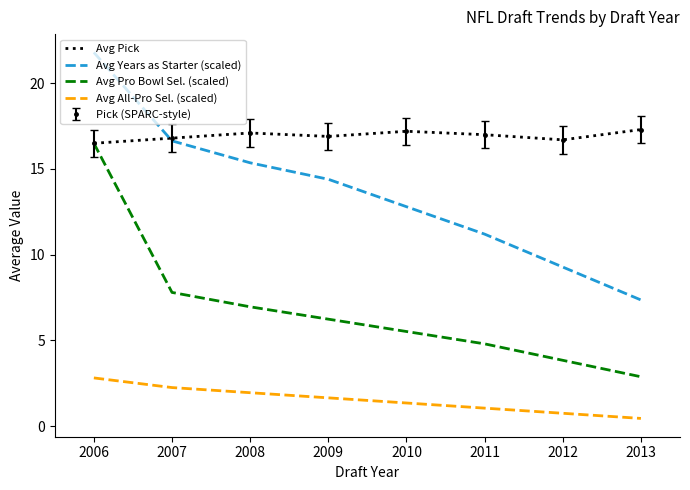

At 2010, list the series in order from smallest to largest.

Avg All-Pro Sel. (scaled), Avg Pro Bowl Sel. (scaled), Avg Years as Starter (scaled), Avg Pick